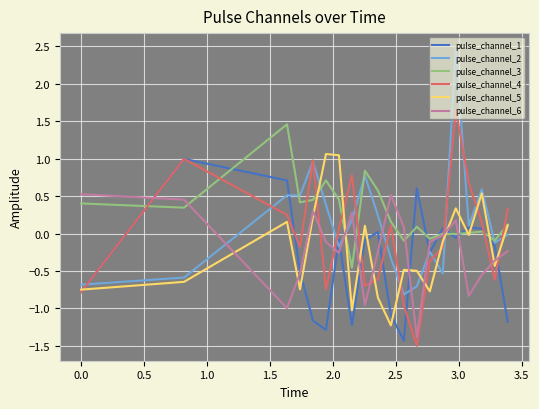

How many values in pulse_channel_4 are above zero?

10